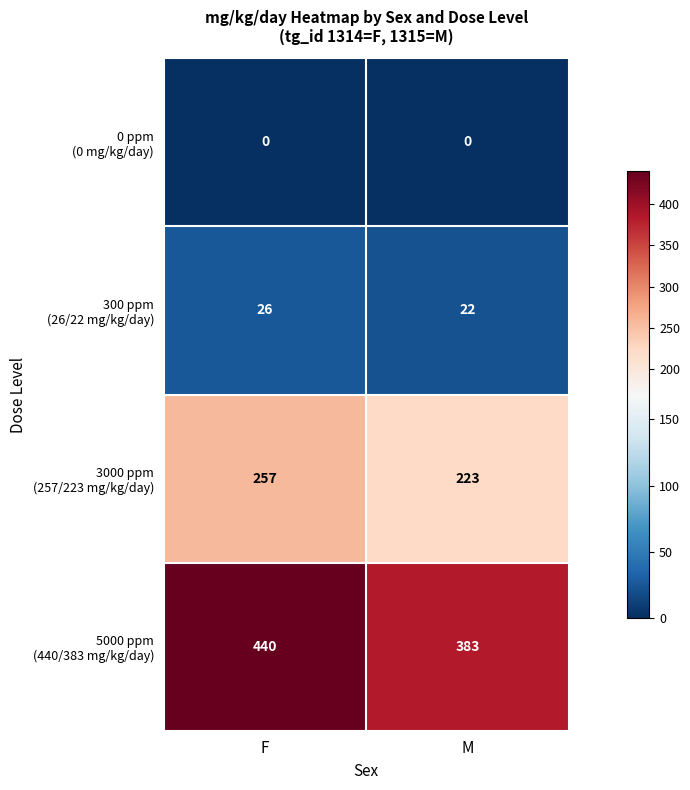

What is the spread (max minus min) of values at M?

383